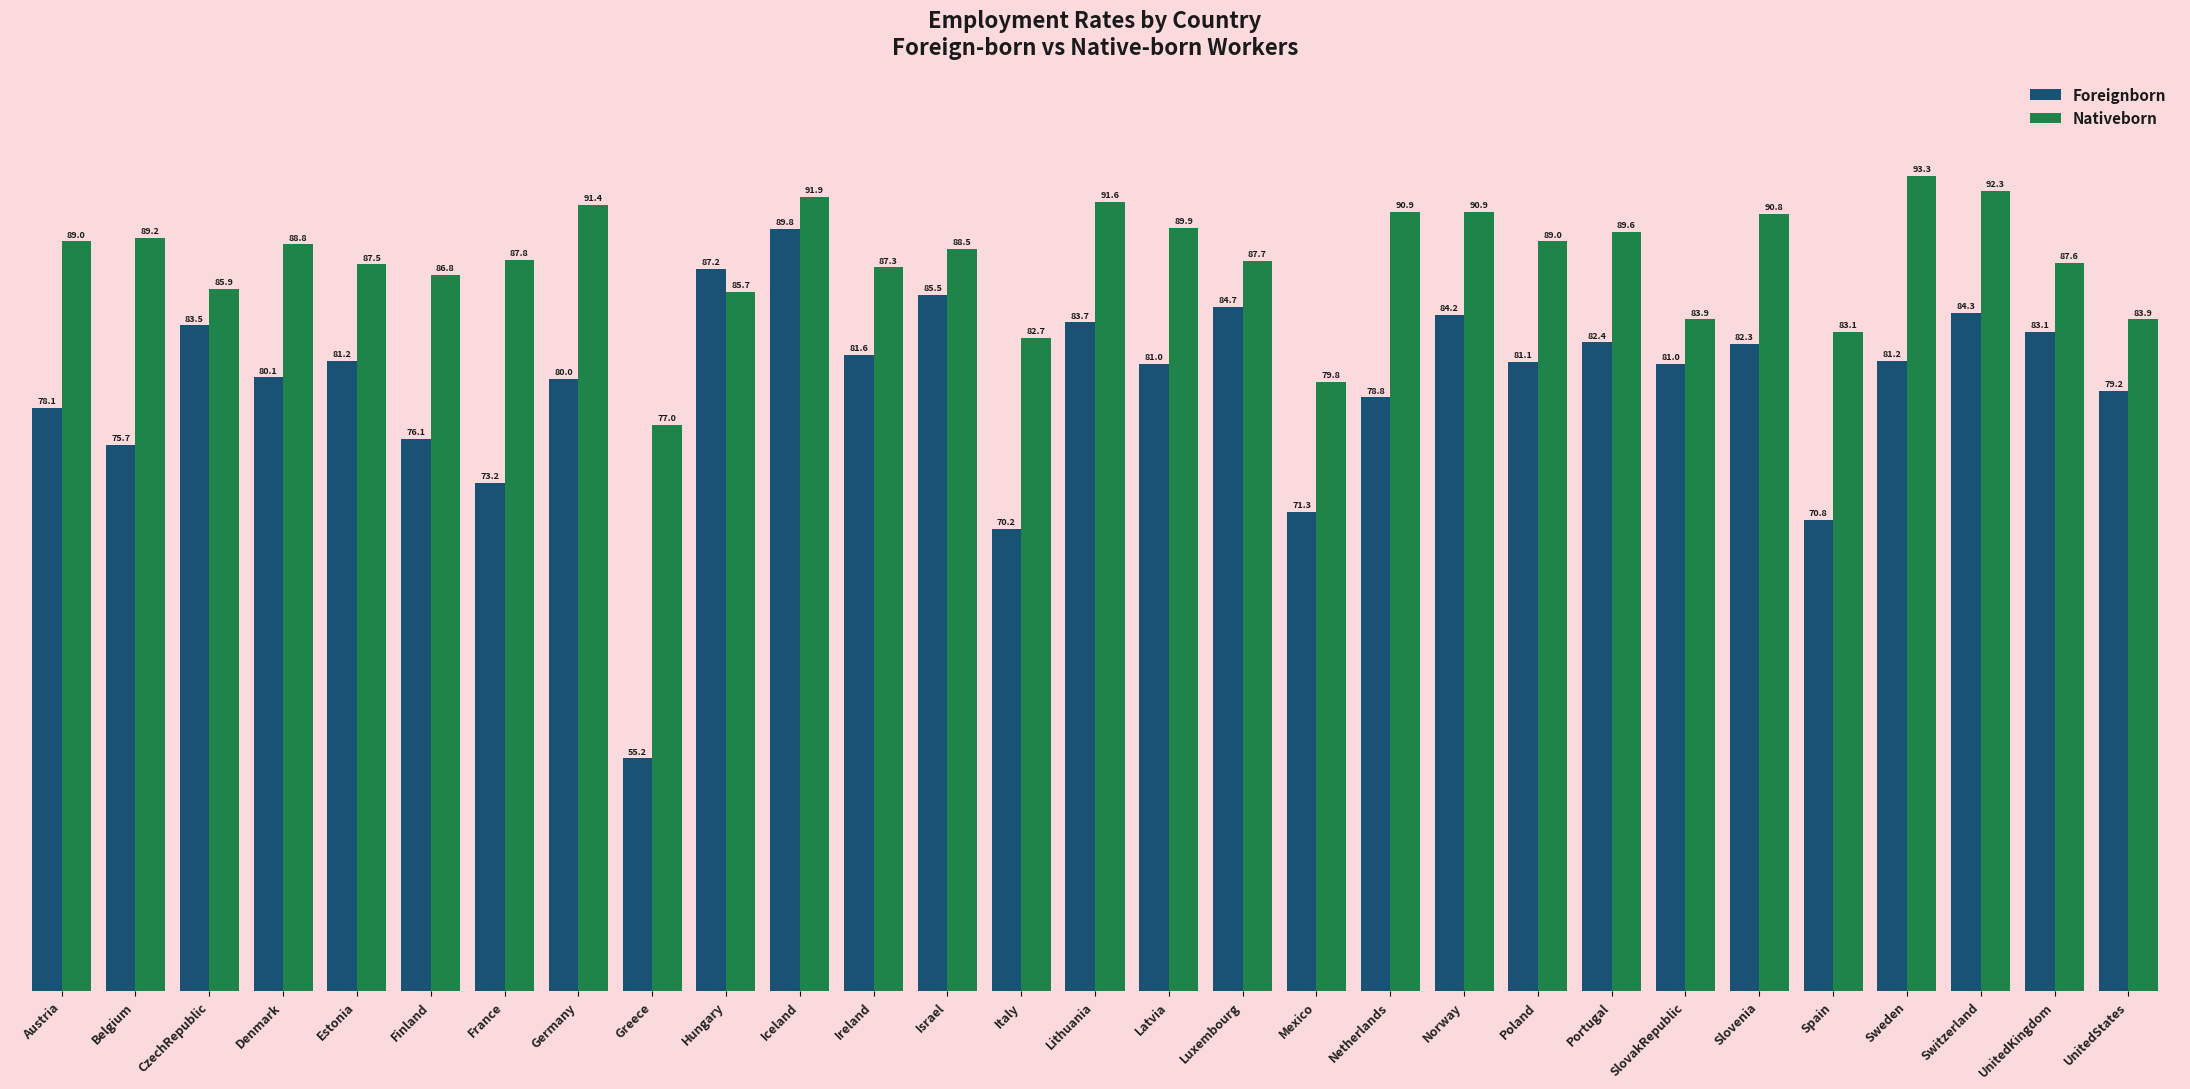

Are the bars horizontal?

No